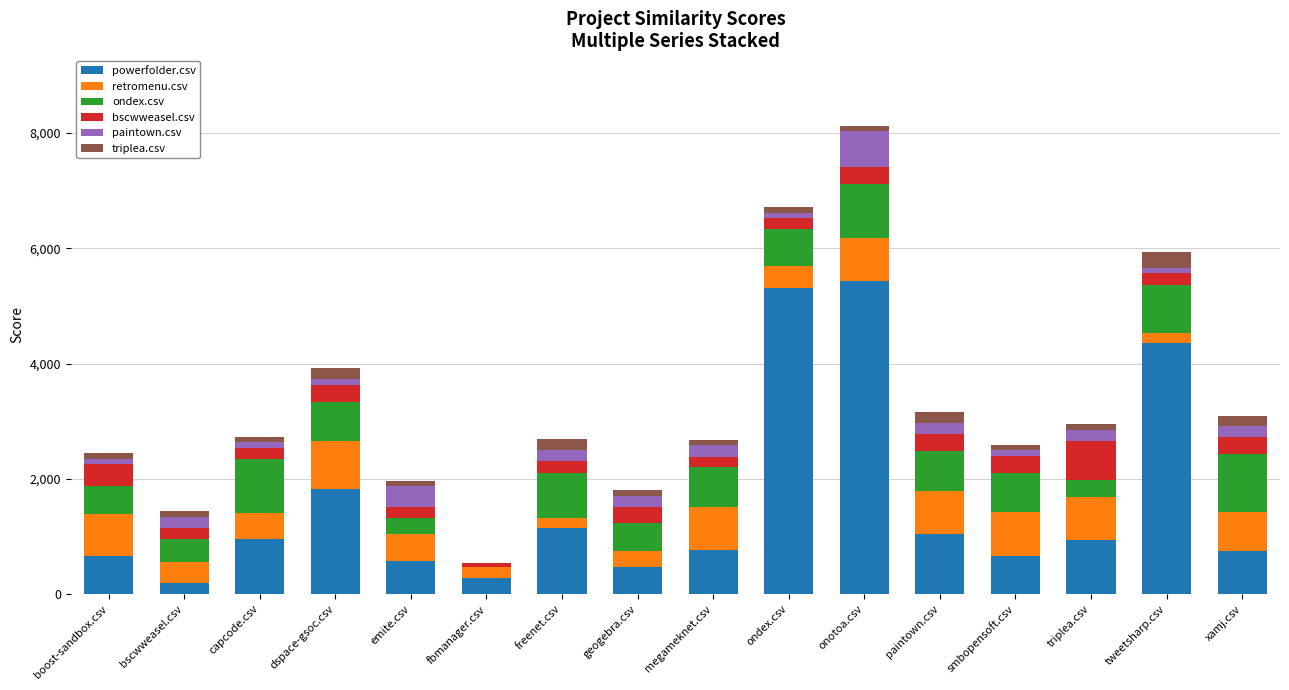

At which category is the sum across all series the highest?

onotoa.csv